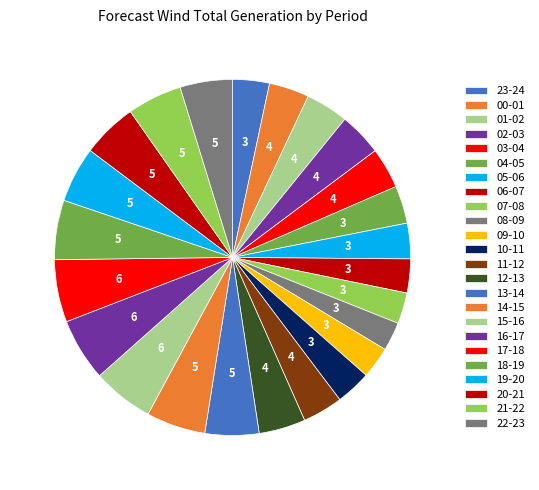

The 02-03 slice represents 4% of the pie. True or false?

True